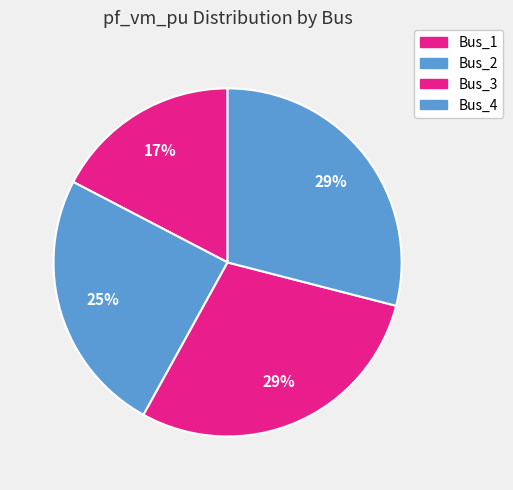

Is Bus_2 the majority of the pie?

No